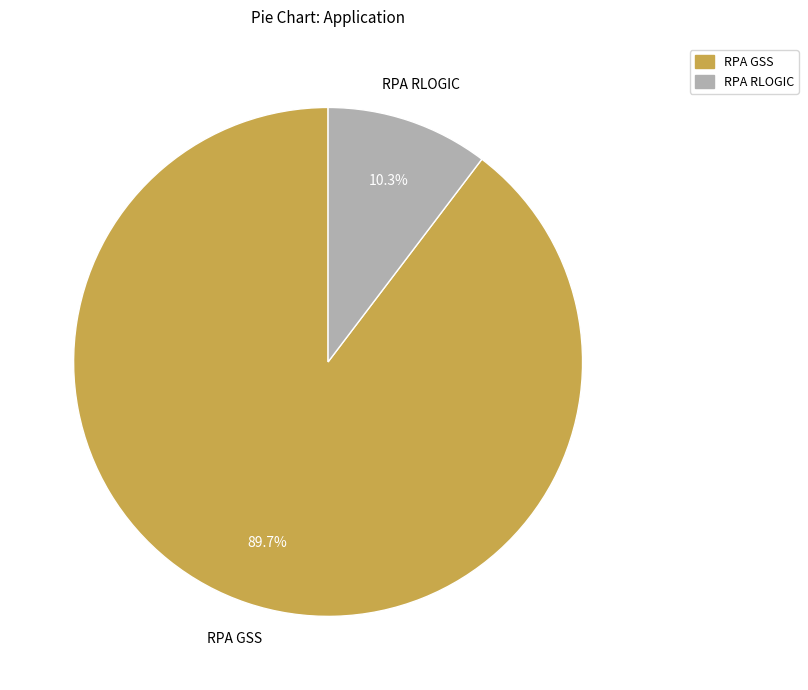

Rank the categories by value from lowest to highest.

RPA RLOGIC, RPA GSS